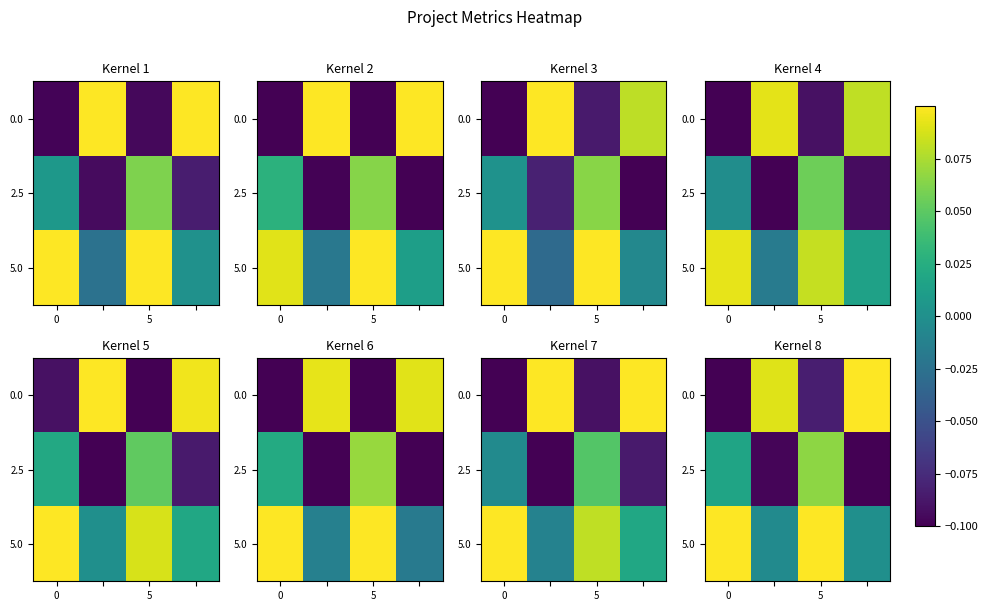

What is the smallest value displayed?

-0.1